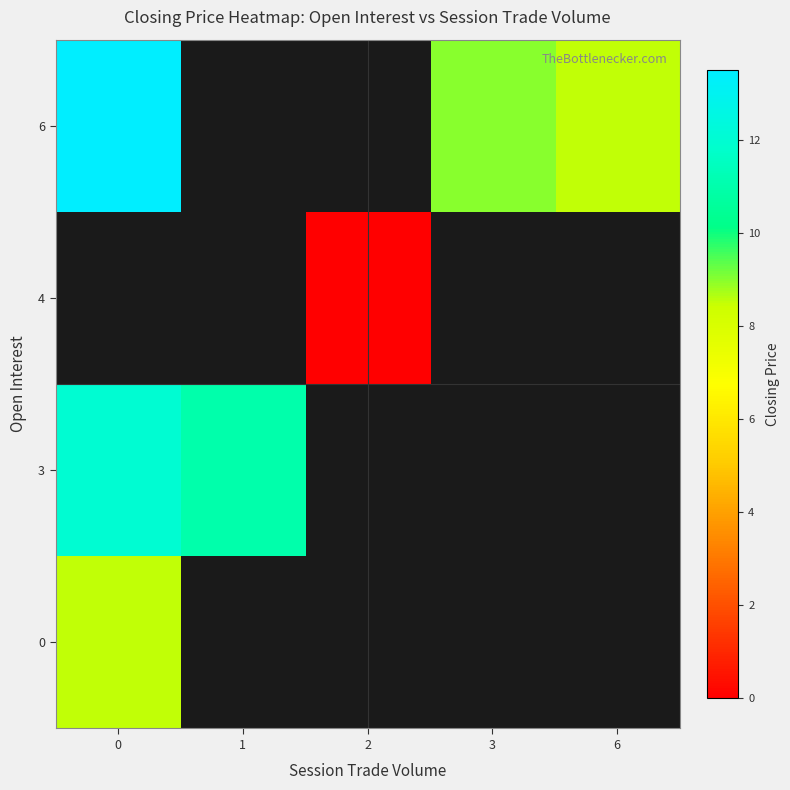

List the series in order of their peak value, highest first.

row_1, row_2, row_3, row_0